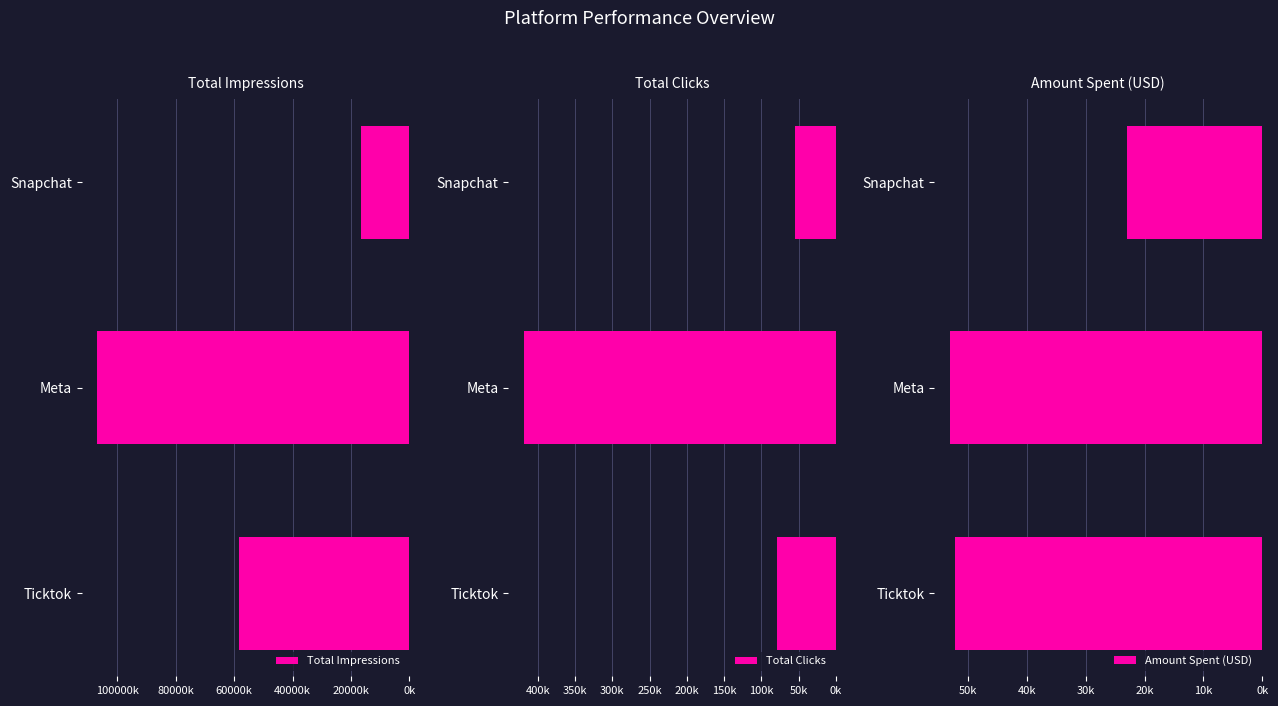

Which series changed the most between Meta and Snapchat?

Total Impressions